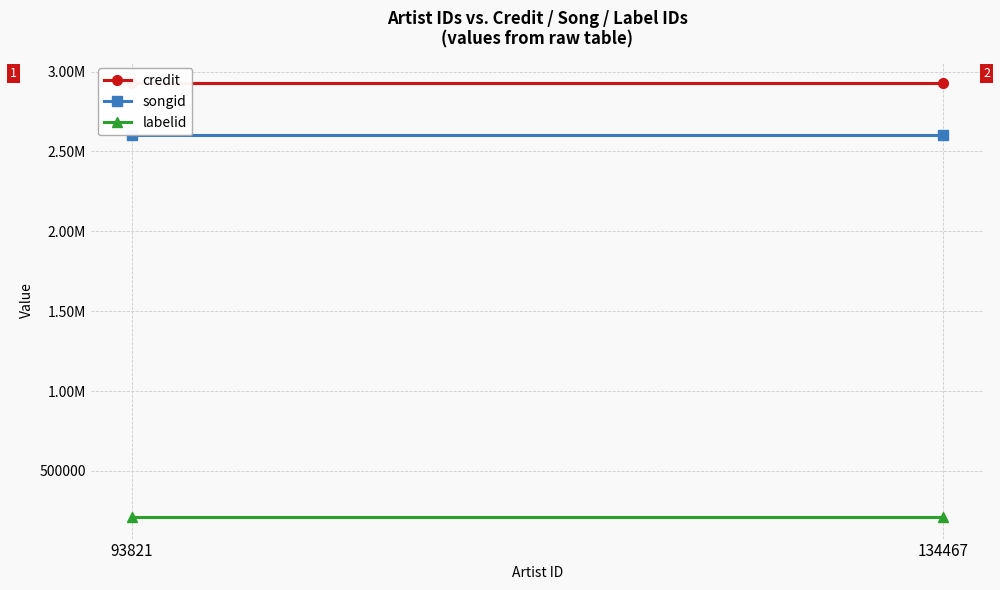

What is the difference between the highest and lowest values at 93821?

2715137